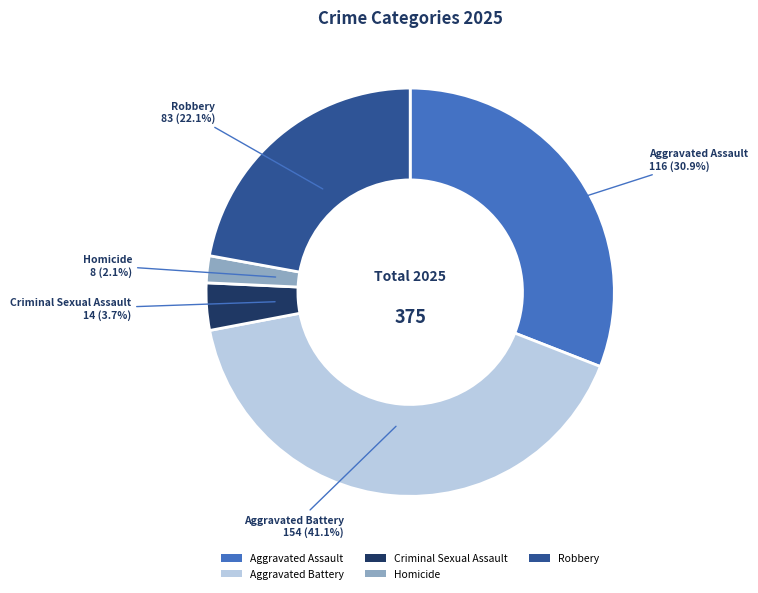

Which slice is the largest?

Aggravated Battery